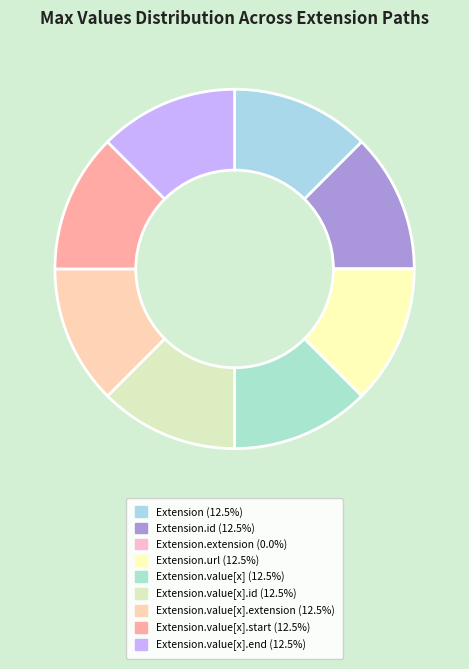

Count the number of slices in the pie.

9